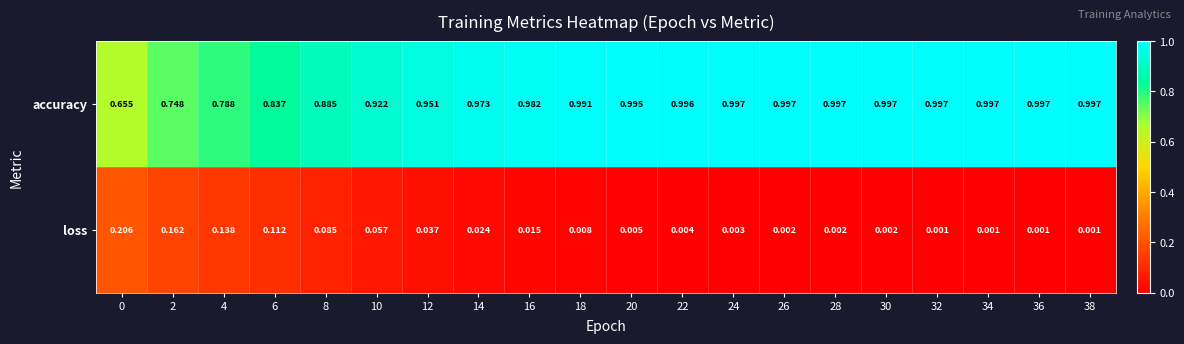

Which series has the largest total across all categories?

accuracy